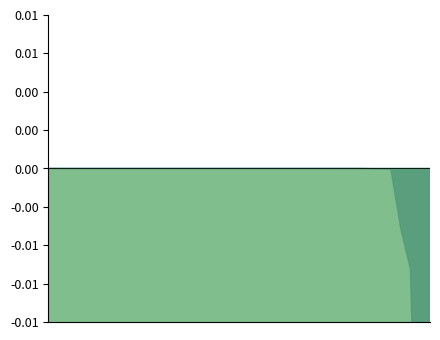

True or false: TestR2 and R2 intersect in this chart.

False